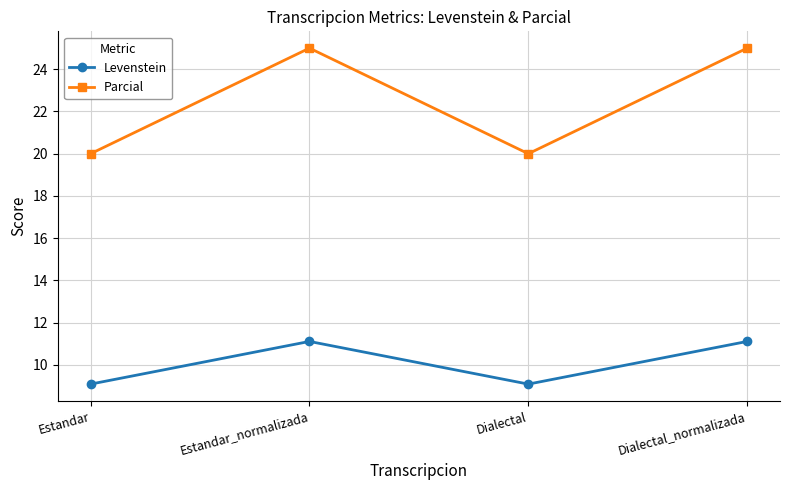

Where is the first local minimum for Levenstein?

Dialectal